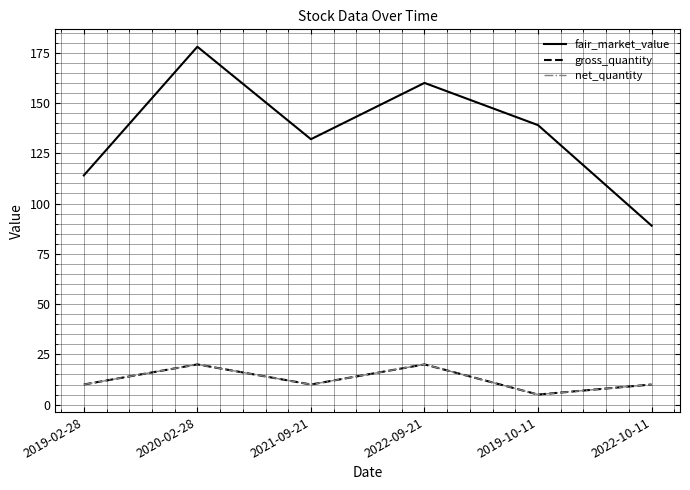

What is the label of the 3rd point from the right?

2022-09-21